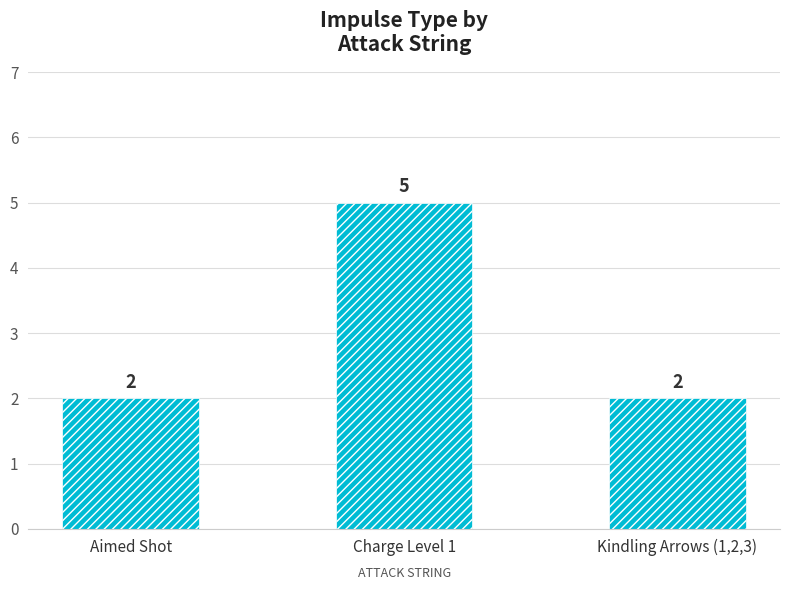

What is the difference between the maximum and minimum values?

3